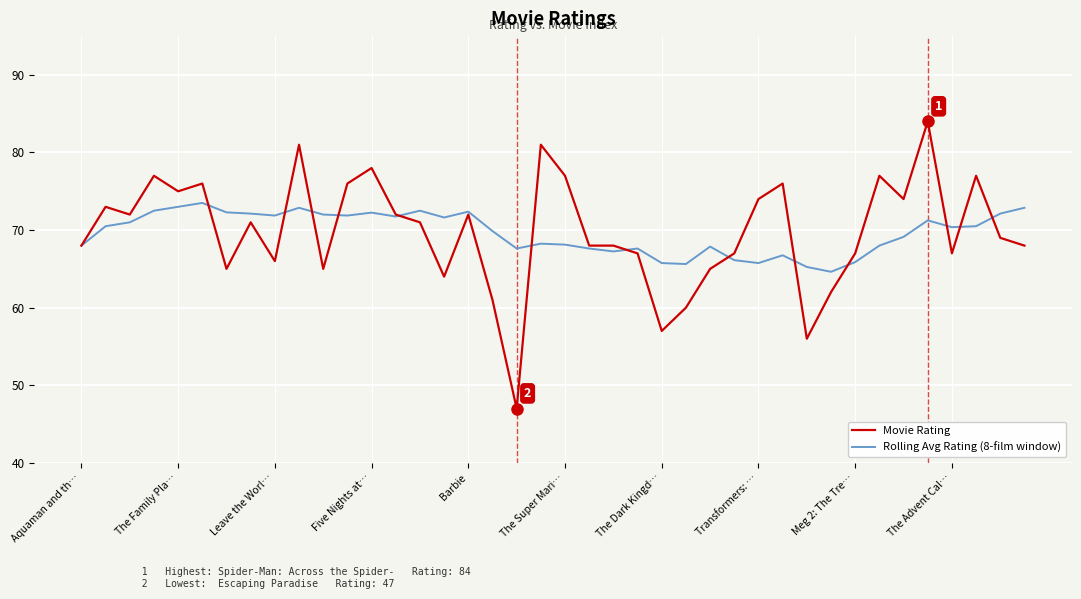

Which series has the widest spread of values?

Movie Rating